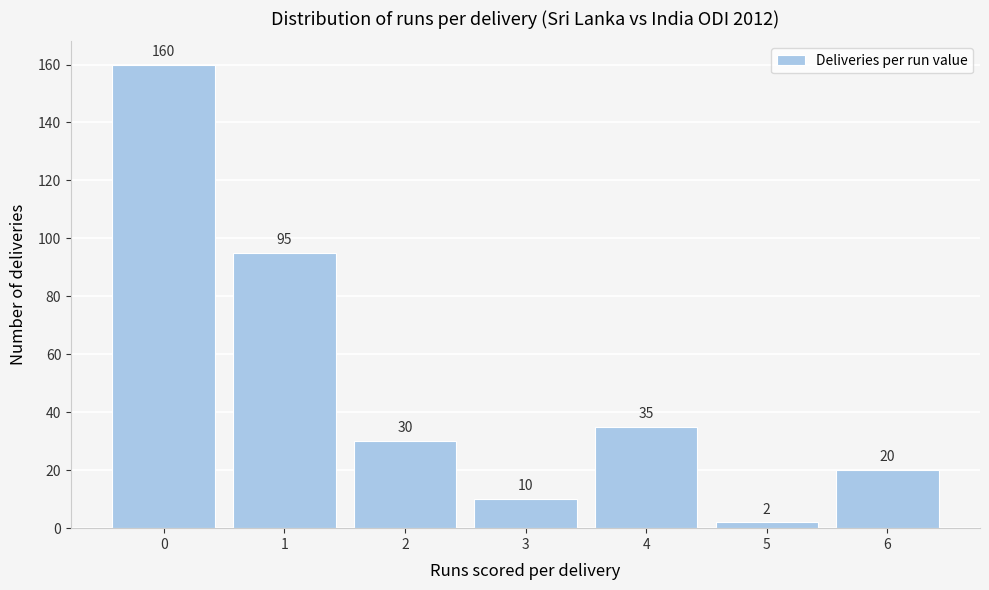

What is the height of the bar covering 3.5 to 4.5 on the x-axis?

35